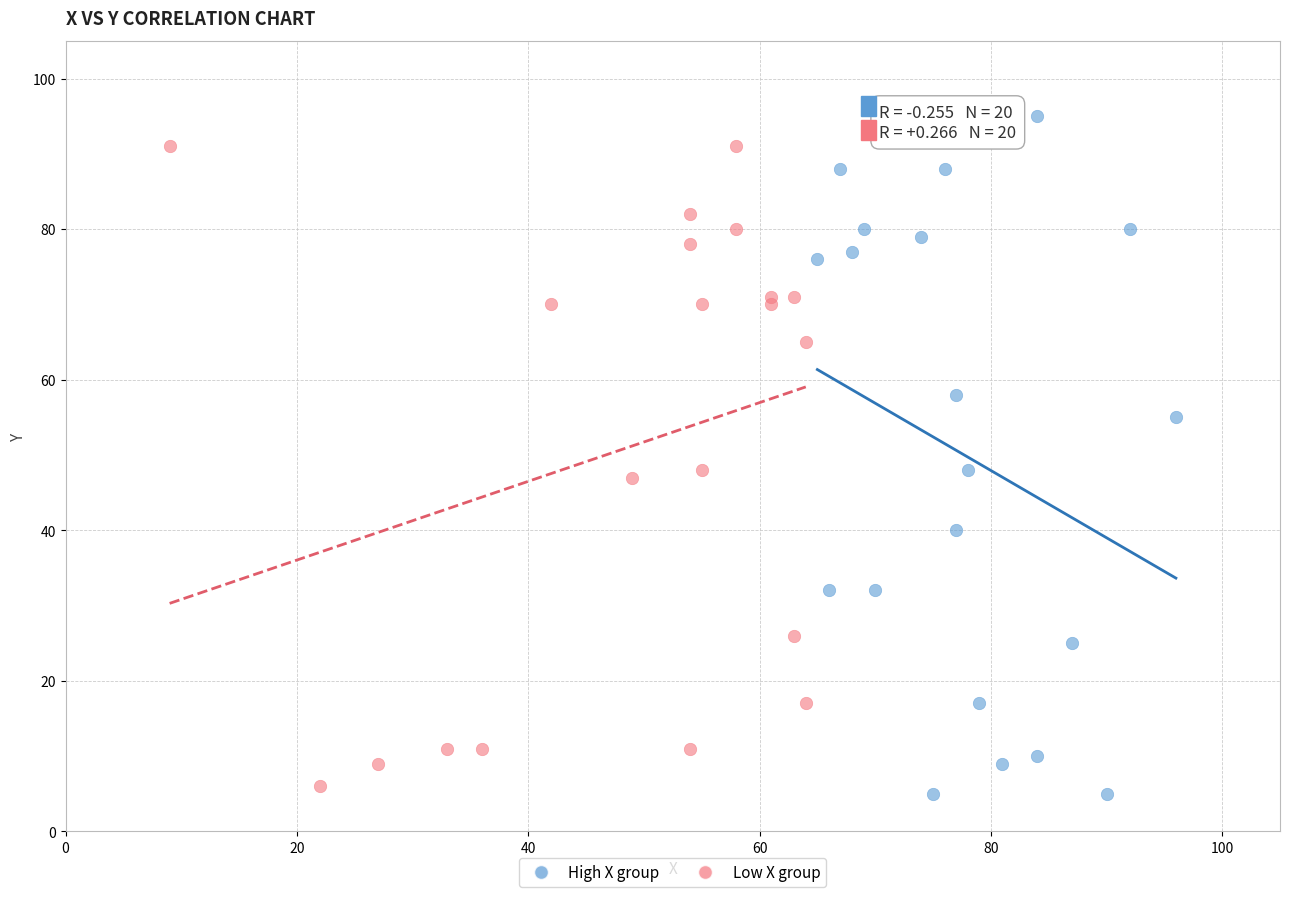

Which series reaches the maximum Y coordinate?

High X group